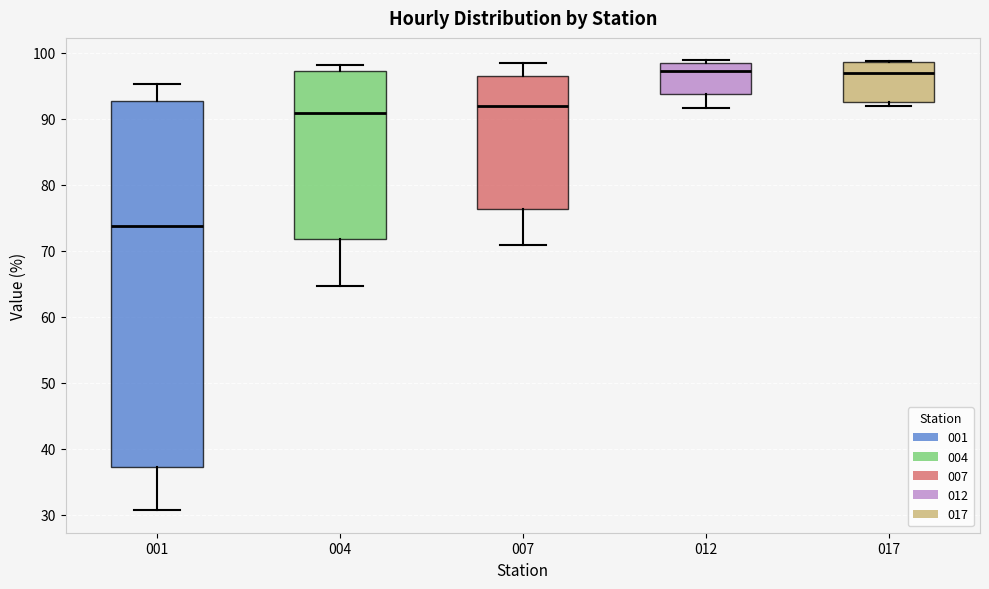

Where is the upper edge of the box at x = 012 on the y-axis? The values are not printed on the chart, so give them approximately, as read against the axis.

98